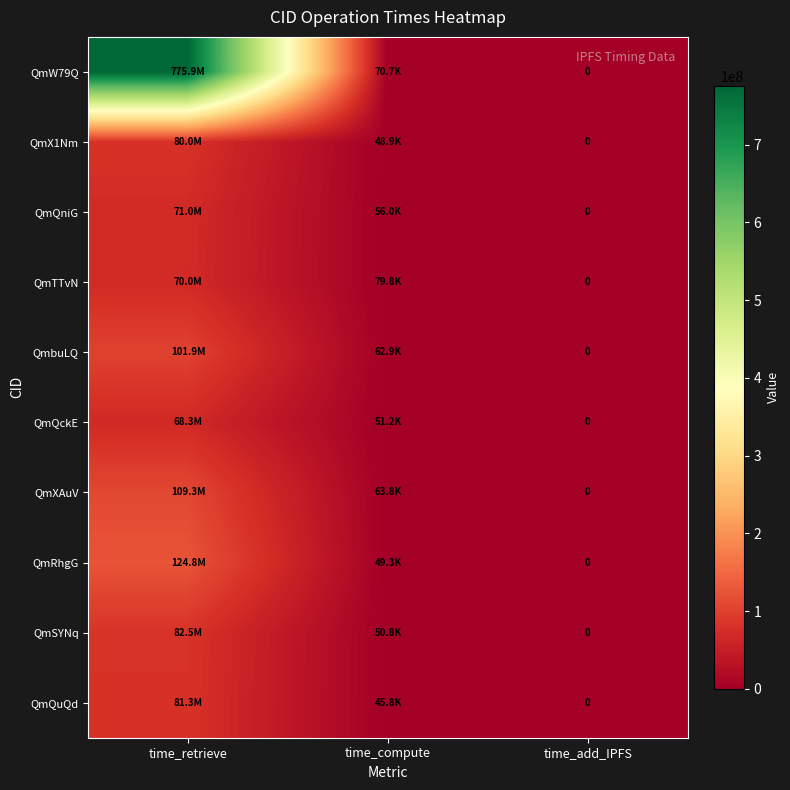

Is the value of QmXAuV at time_retrieve greater than the value of QmX1Nm at time_add_IPFS?

Yes